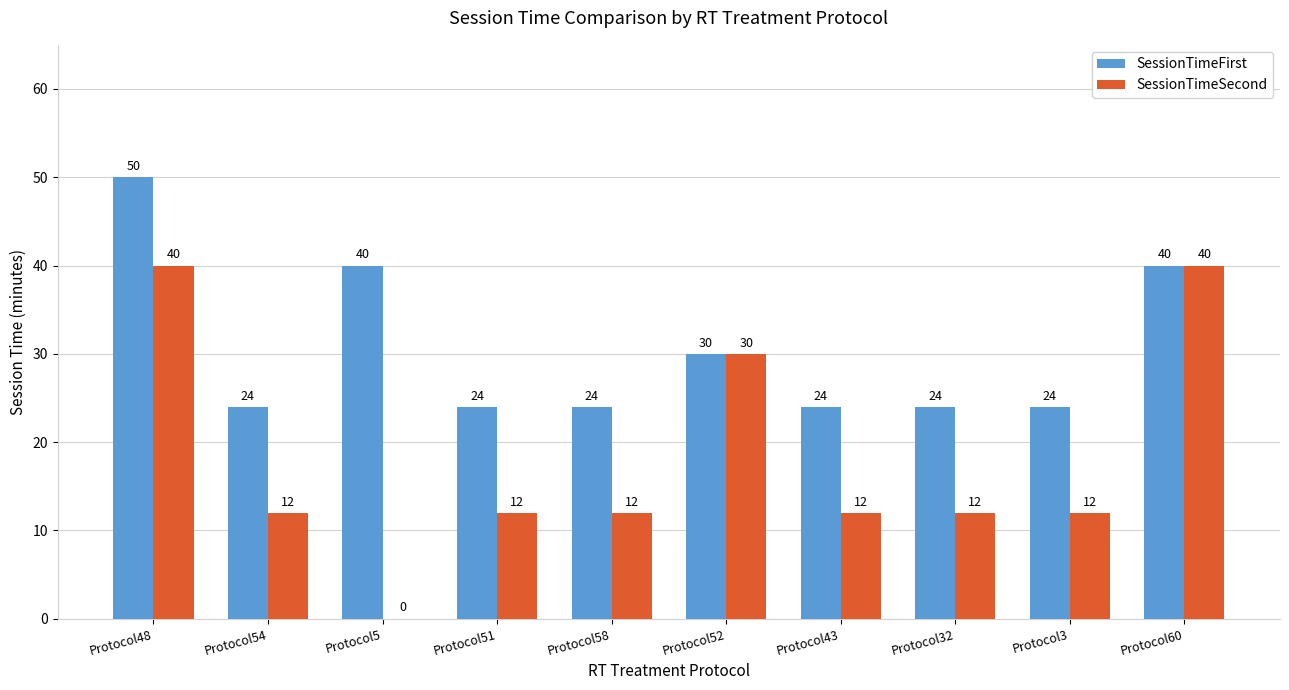

The value of SessionTimeFirst at Protocol58 is 14. True or false?

False